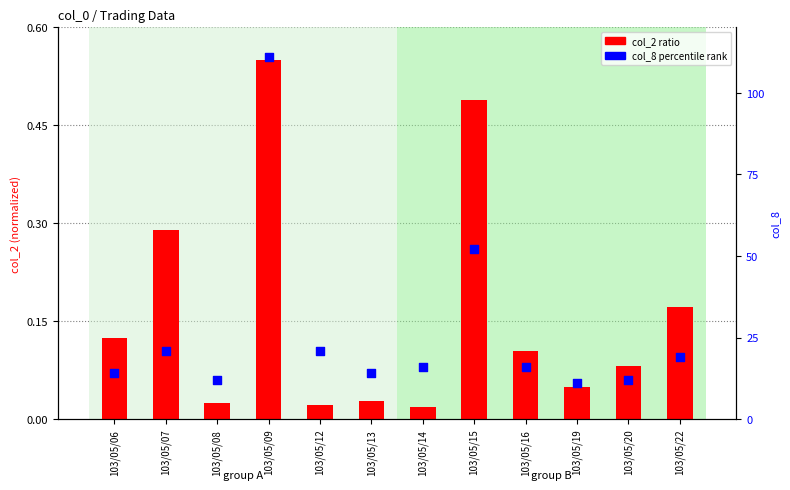

Which series has the largest Y range (max minus min)?

col_8